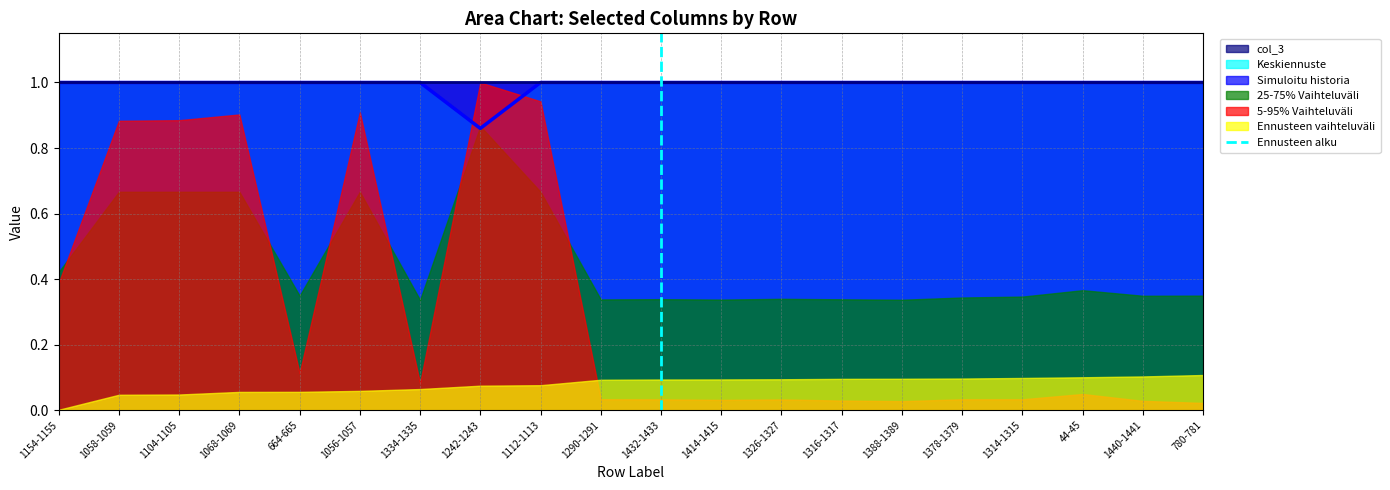

The value of Keskiennuste at 780-781 is 0.5. True or false?

False